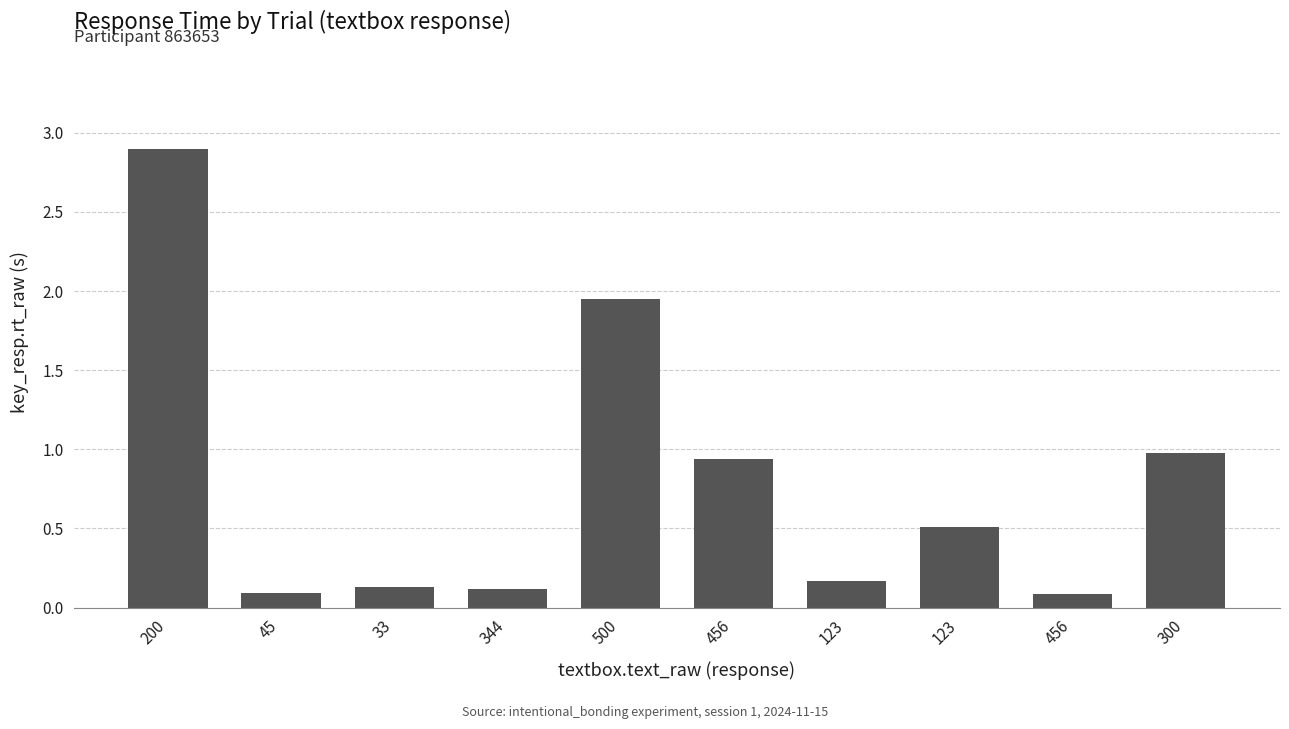

Rank the categories by value from highest to lowest.

200, 500, 300, 456, 123, 123, 33, 344, 45, 456